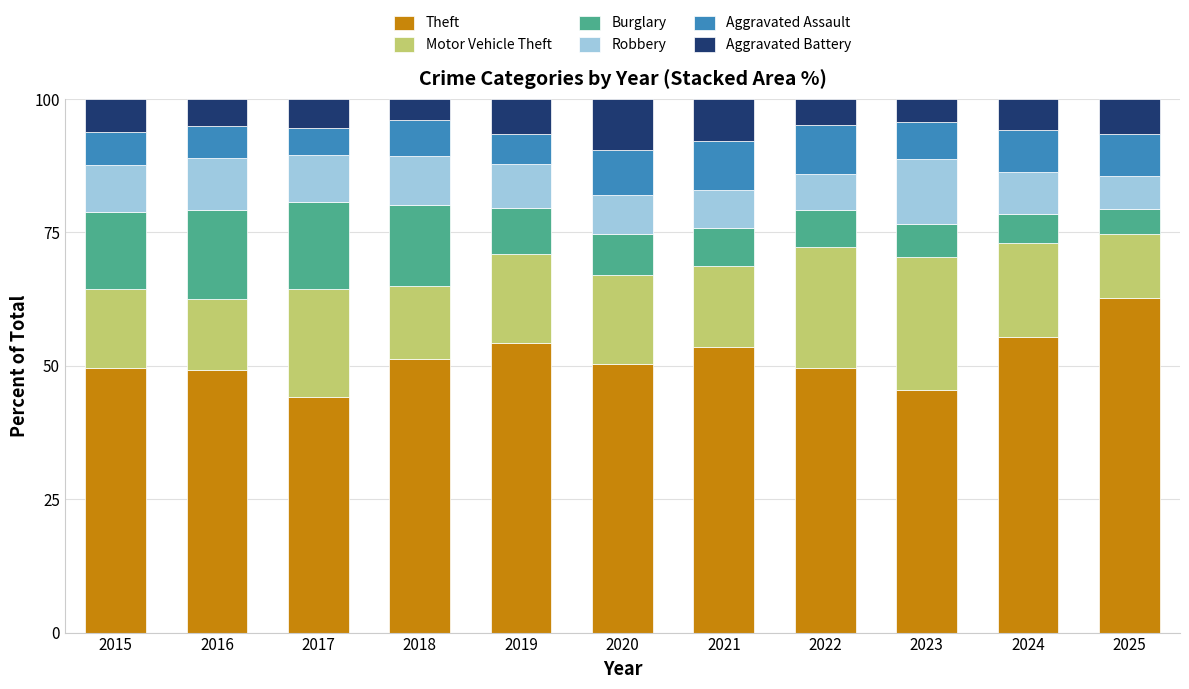

What is the difference between the maximum and second lowest values in the Theft series?

17.2